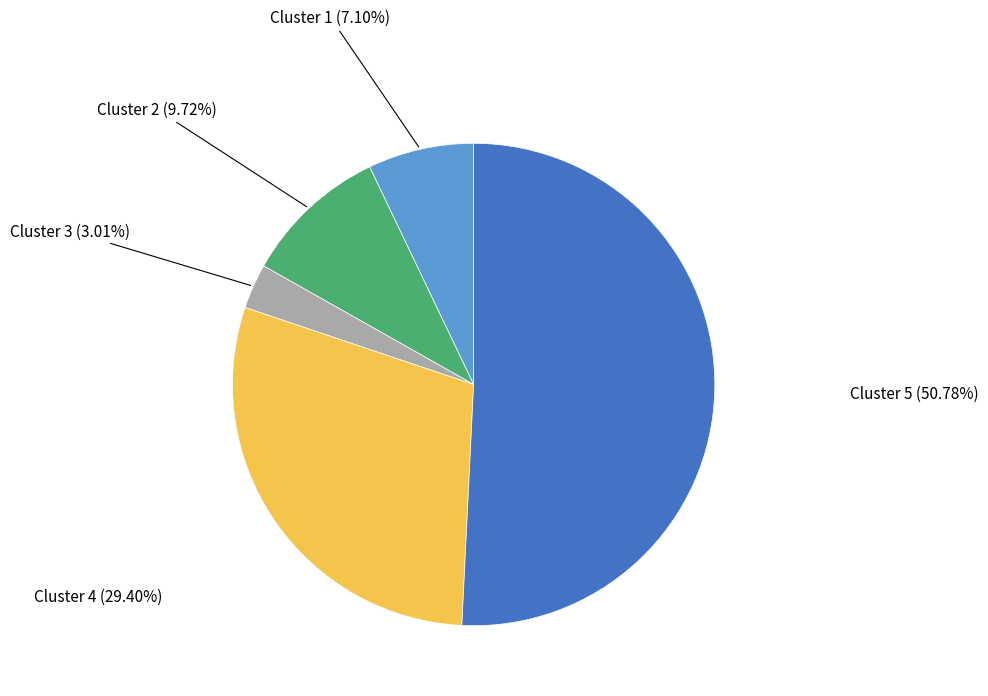

To the nearest percent, what is the difference between the largest and smallest slice percentages?

48%